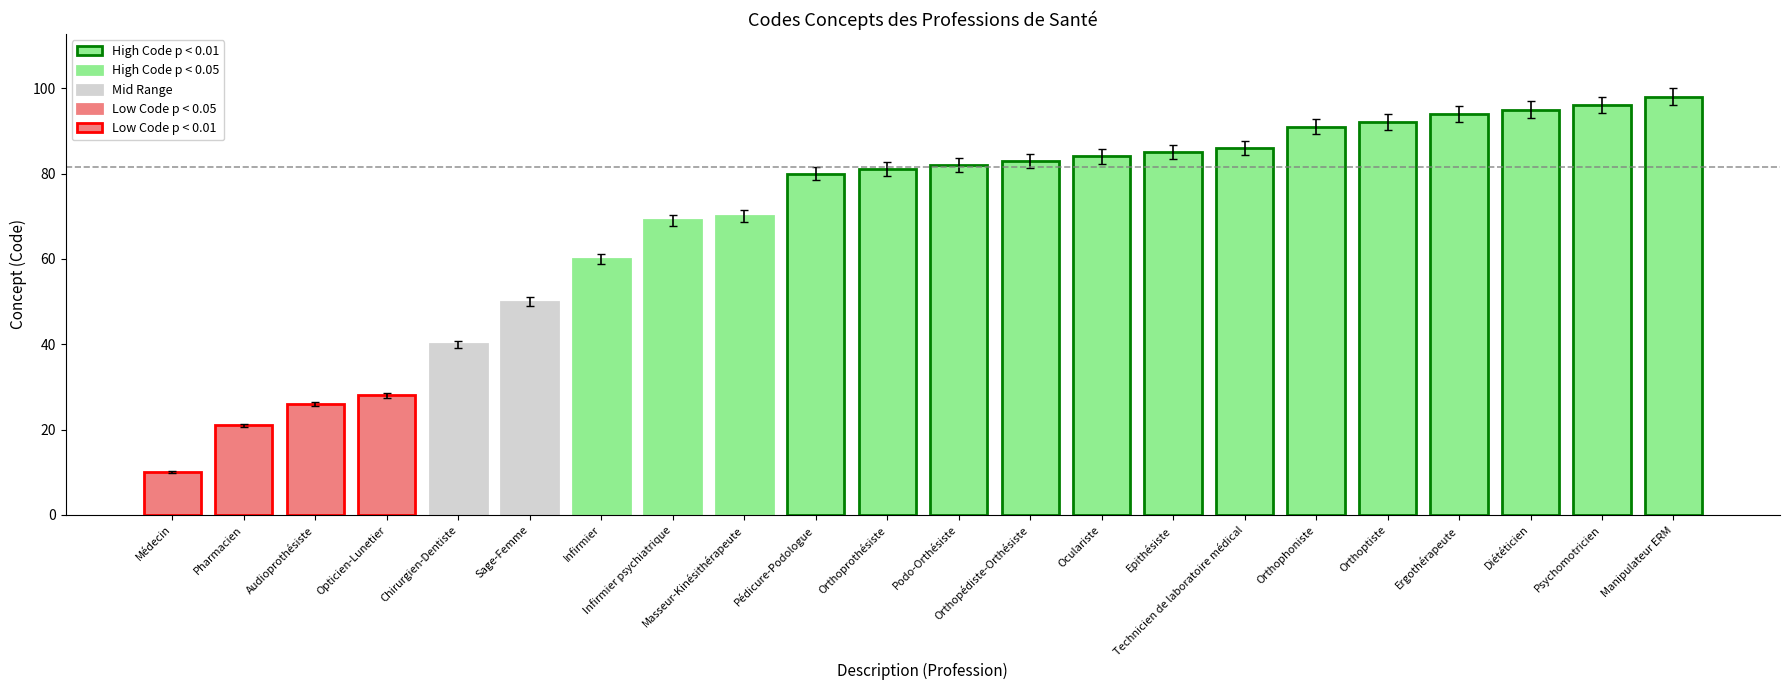

What is the maximum value shown in the chart?

98